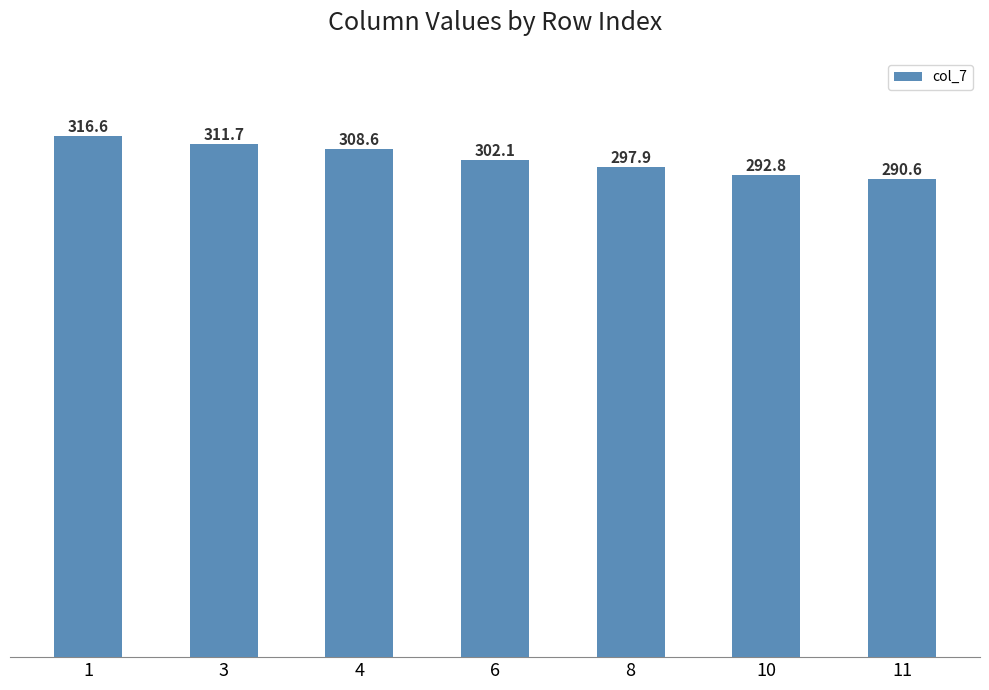

What is the ratio of the value at 4 to the value at 6?

1.0